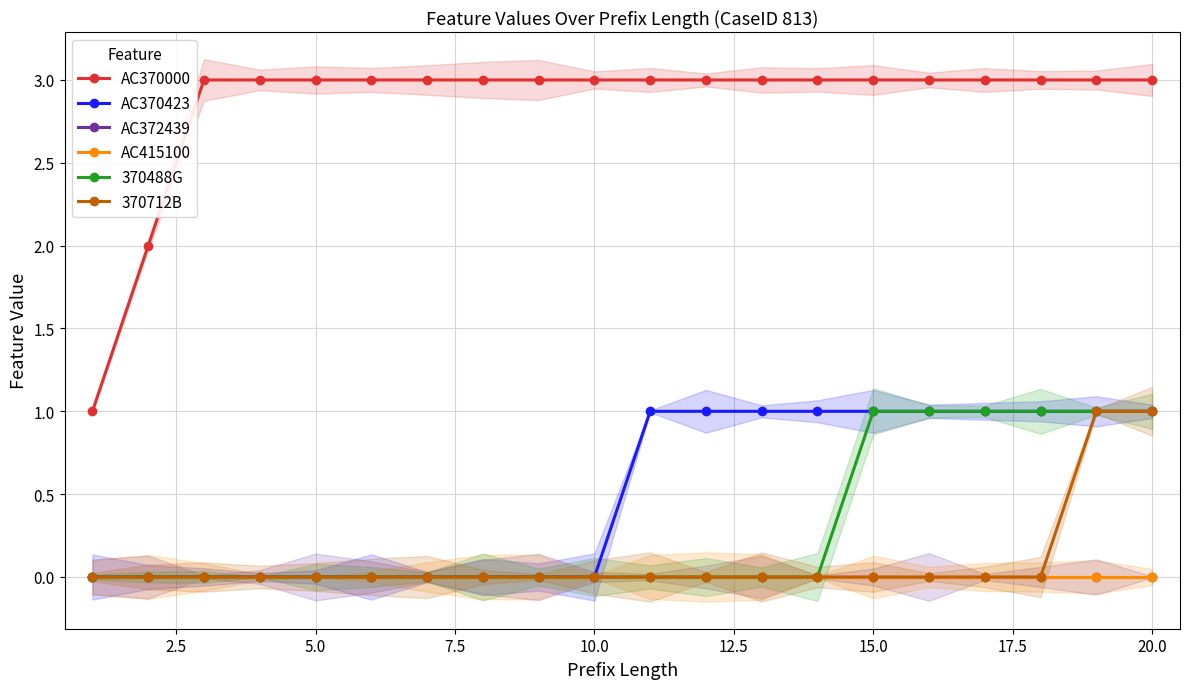

The AC370000 series shows 1 at 10. True or false?

False